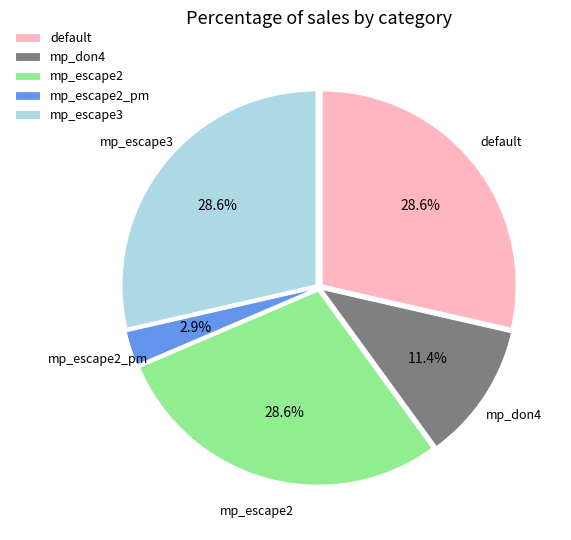

Which slice is the smallest?

mp_escape2_pm